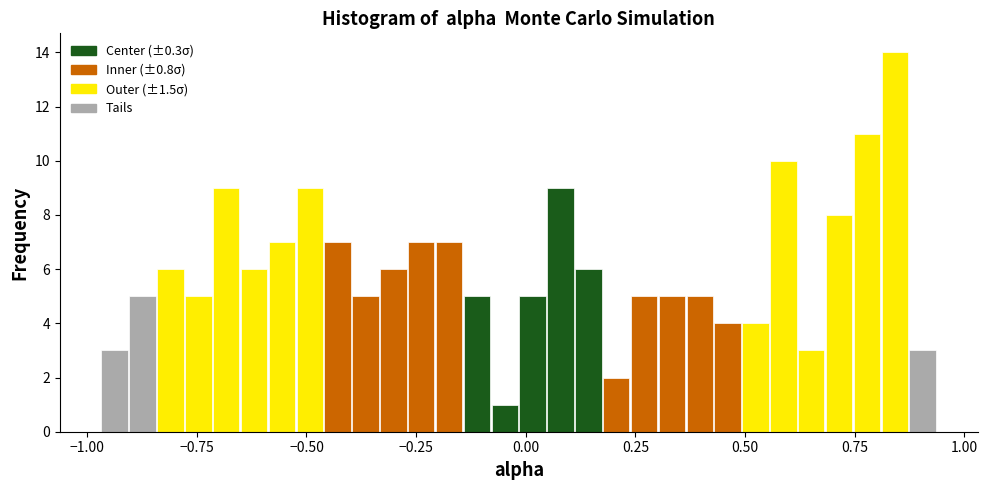

Around what value on the x-axis is the tallest bar? Give the approximate position of its centre, as read against the axis.

0.85